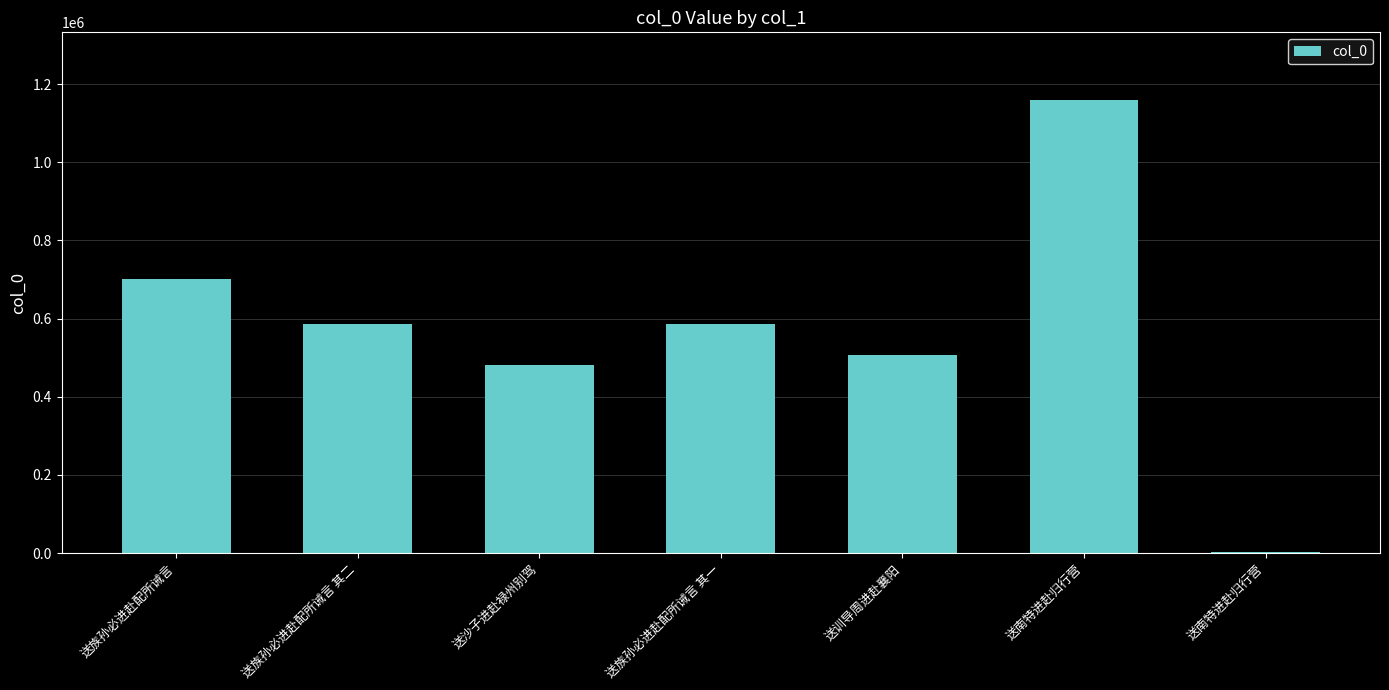

How many bars are there in total?

7